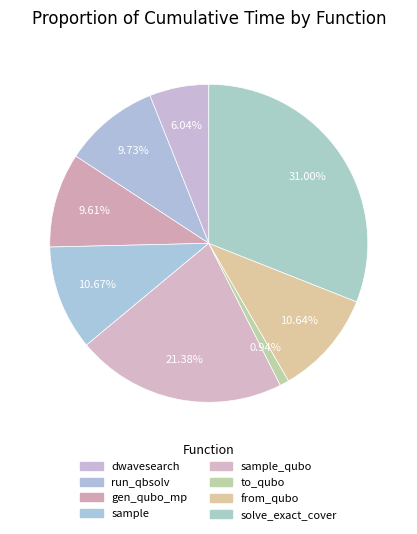

To the nearest percent, what is the average slice percentage?

12%